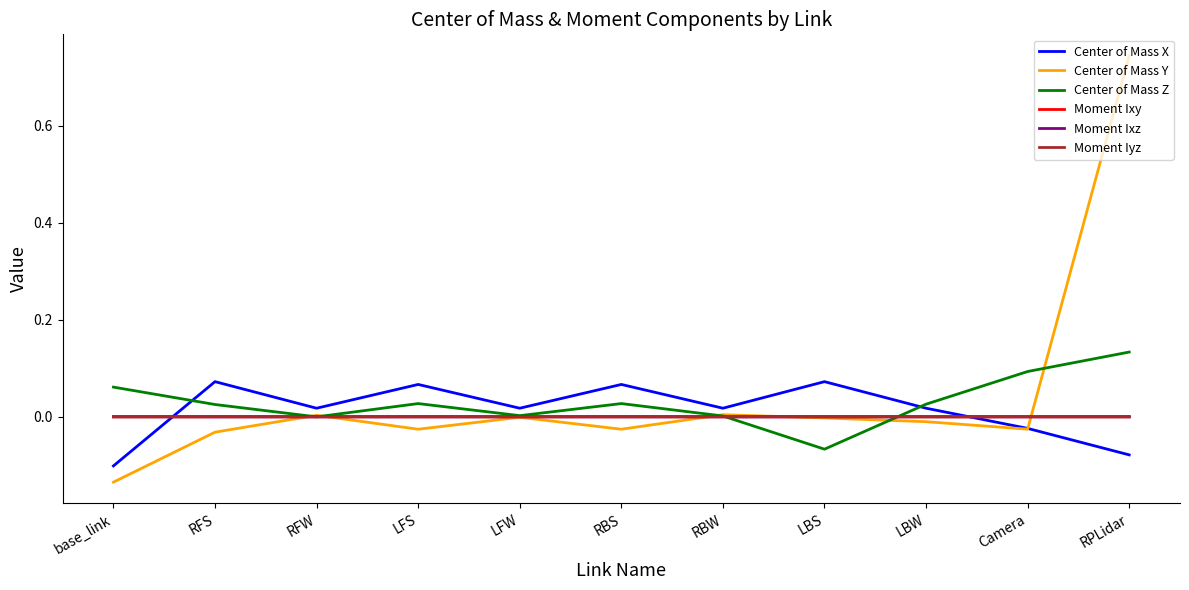

Is it true that Center of Mass Z equals 0.0 at LFW?

True